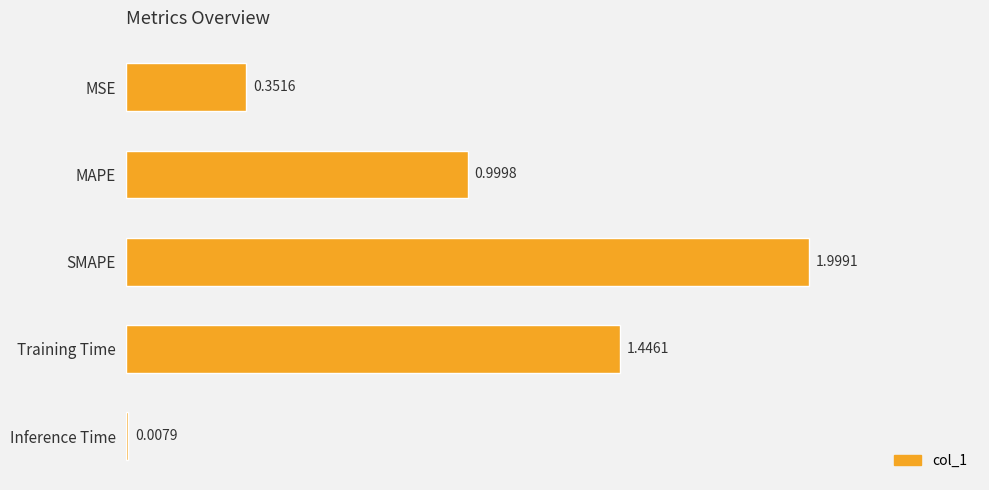

Rank the categories by value from highest to lowest.

SMAPE, Training Time, MAPE, MSE, Inference Time